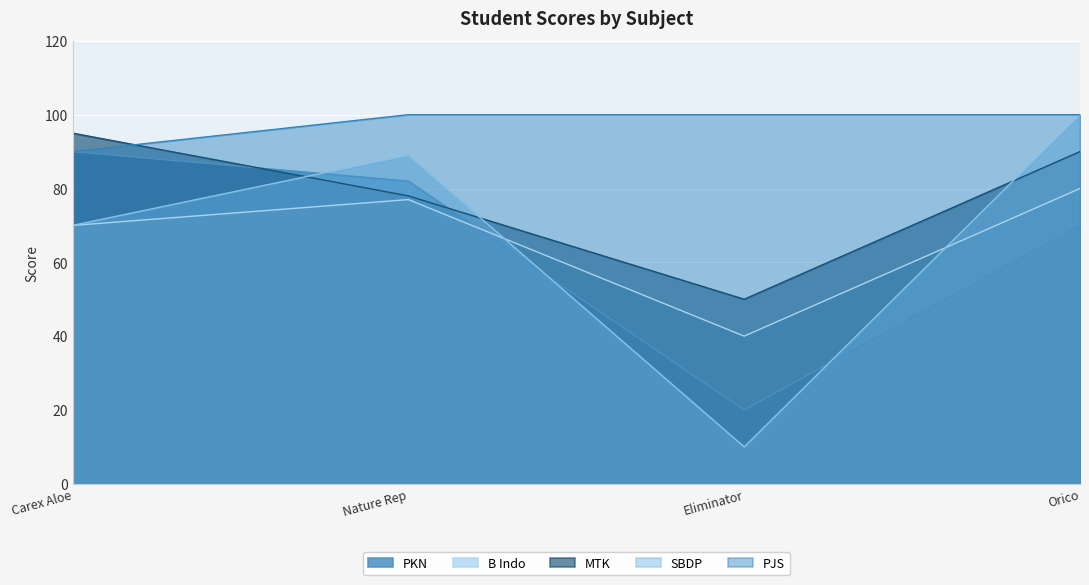

Which category has the highest value across all series?

Orico